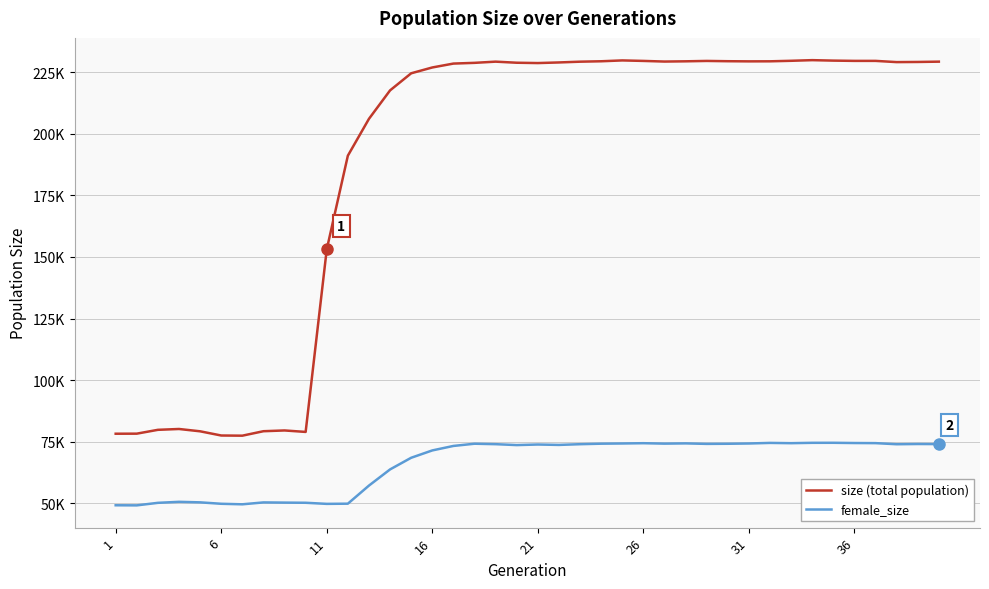

Which series has the largest total across all categories?

size (total population)